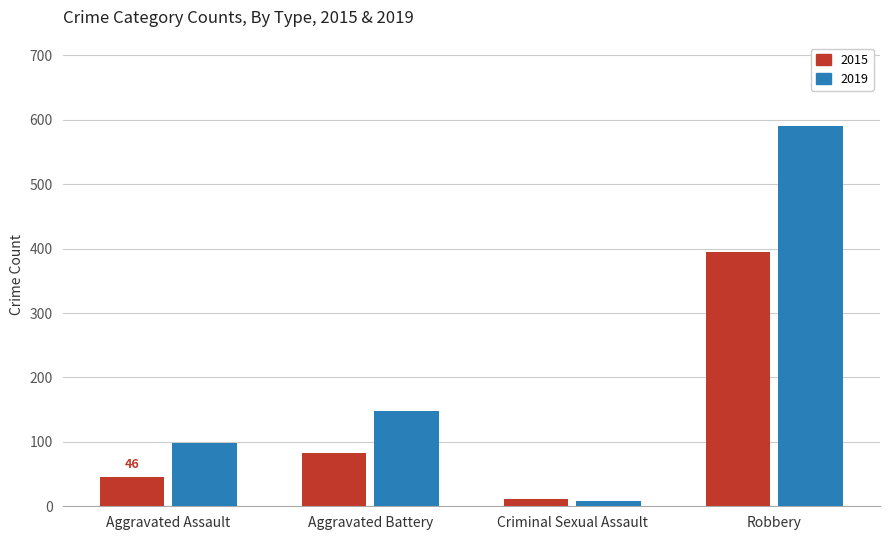

Reading left to right, transcribe all the data shown in this chart.

2015: Aggravated Assault=46	Aggravated Battery=82	Criminal Sexual Assault=12	Robbery=395
2019: Aggravated Assault=98	Aggravated Battery=148	Criminal Sexual Assault=8	Robbery=591